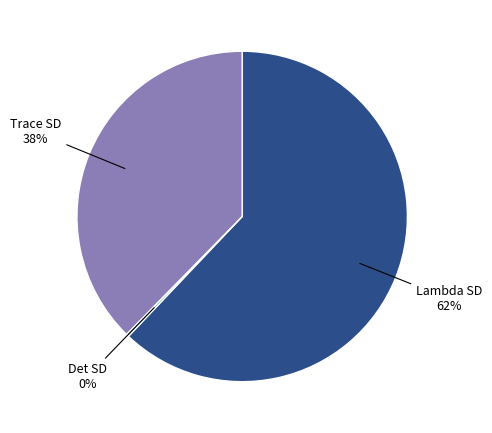

To the nearest percent, what is the average slice percentage?

33%